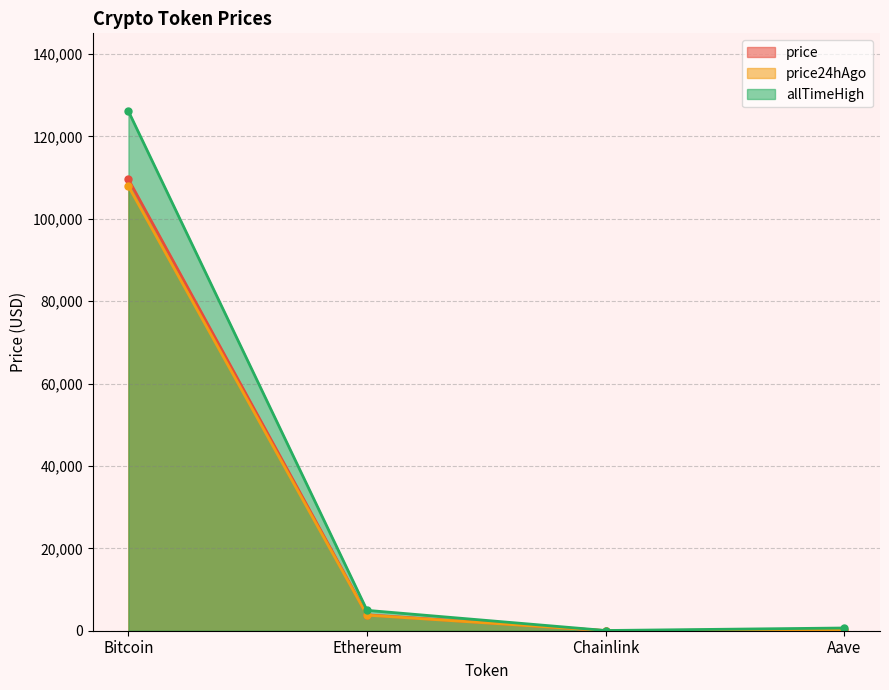

Count the number of categories in the chart.

4